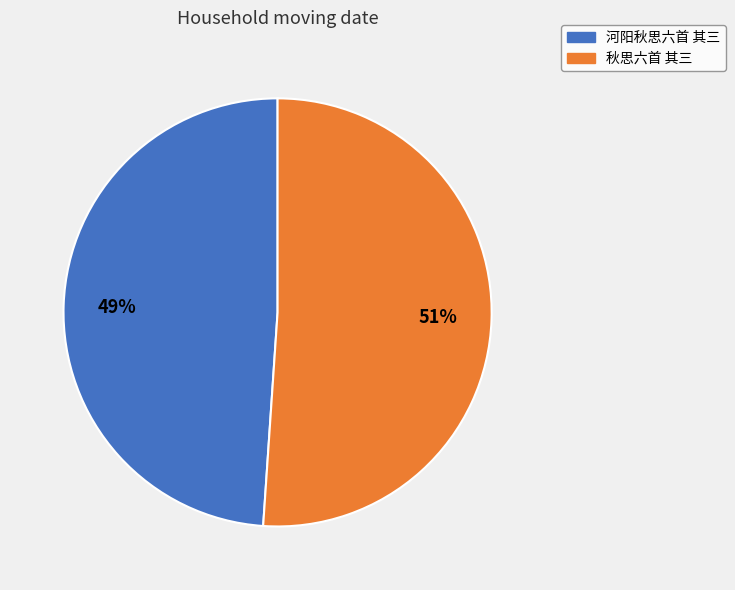

Is the sum of 秋思六首 其三 and 河阳秋思六首 其三 greater than half?

Yes